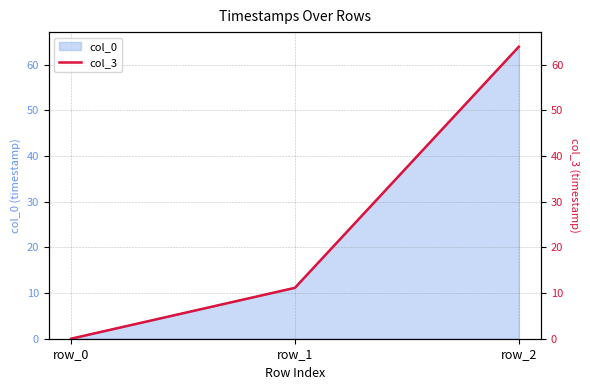

Which category has the highest value across all series?

row_2